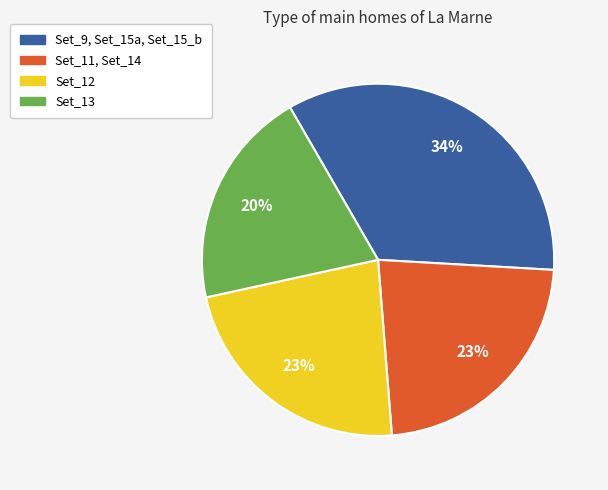

What is the ratio of the value at Set_11, Set_14 to the value at Set_12?

1.0